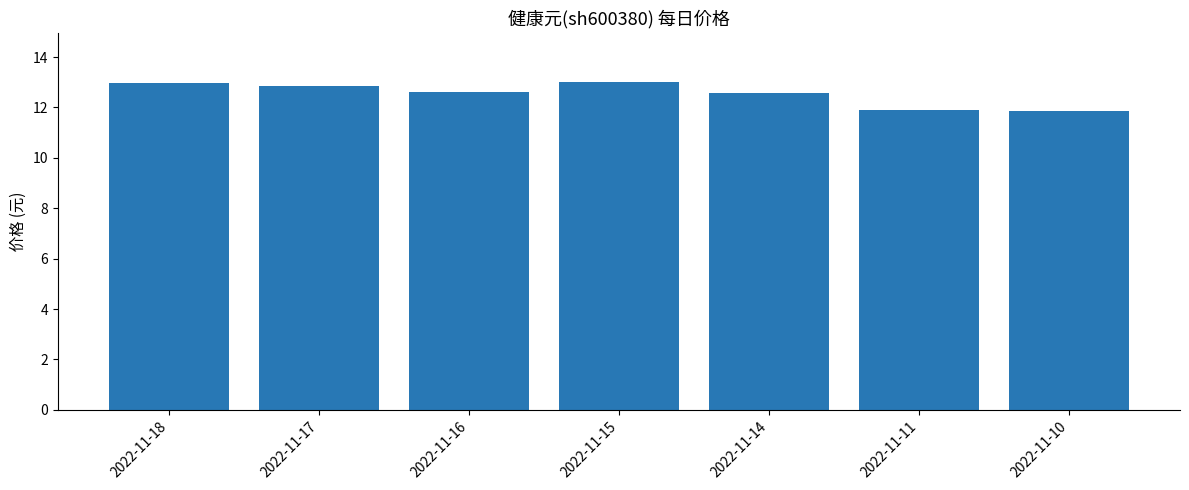

Does the chart contain stacked bars?

No